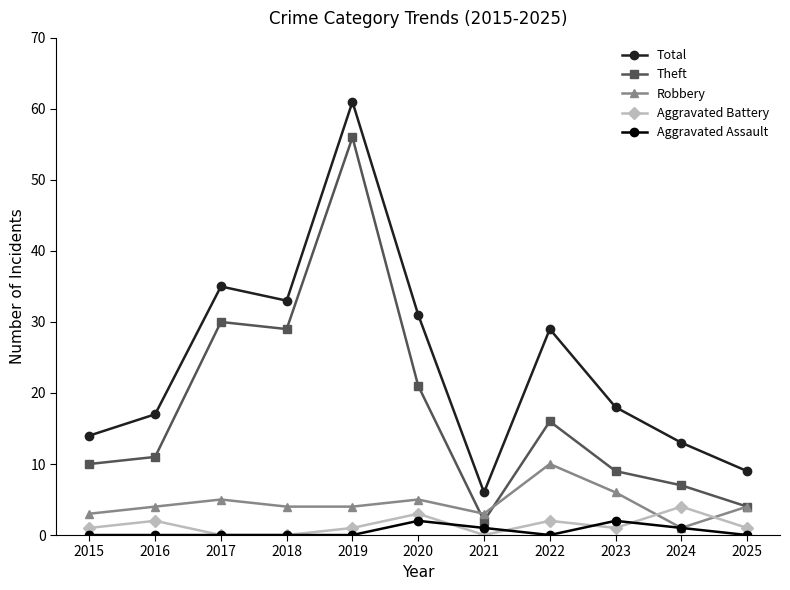

What are all the series names shown in the legend?

Total, Theft, Robbery, Aggravated Battery, Aggravated Assault